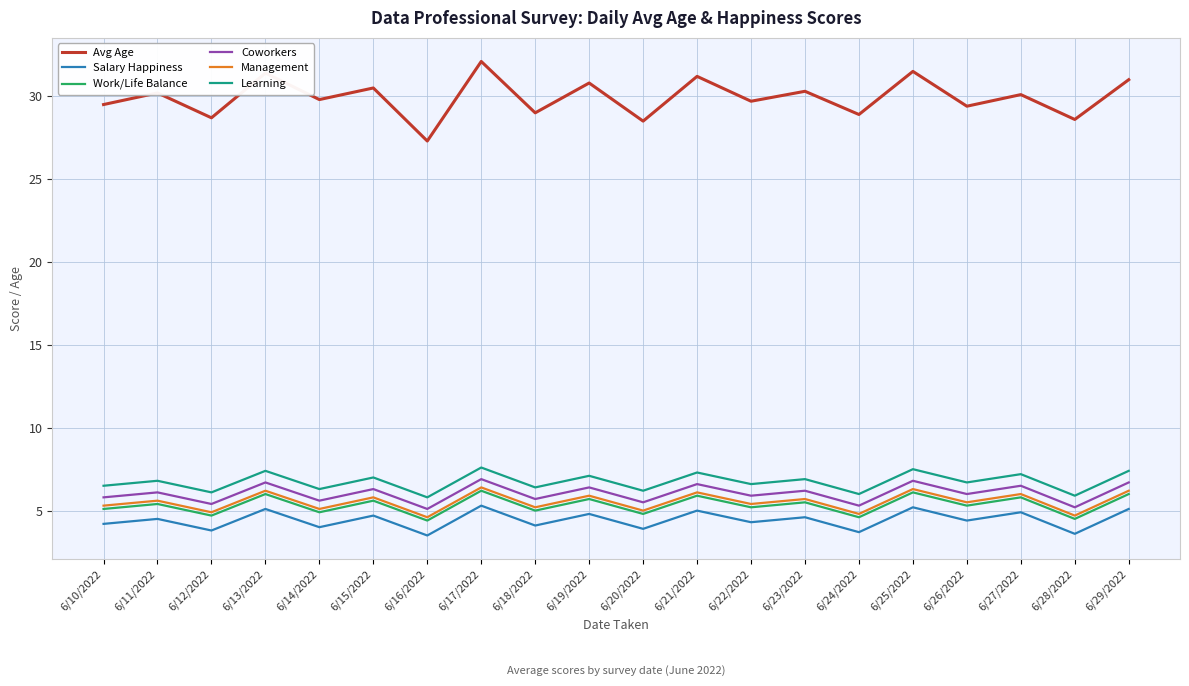

The Work/Life Balance series shows 1.6 at 6/19/2022. True or false?

False